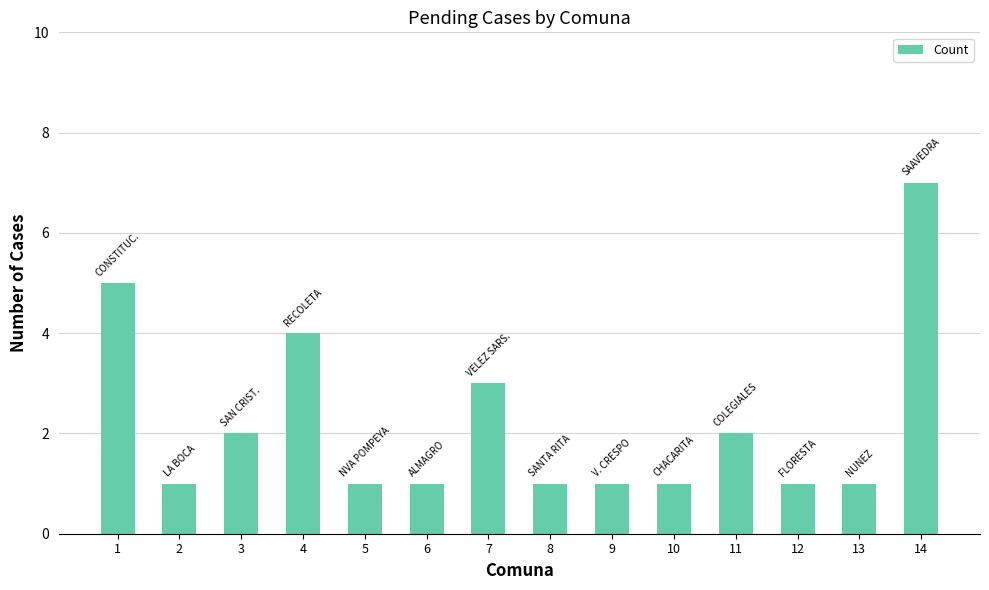

Reading left to right, transcribe all the data shown in this chart.

1=5	2=1	3=2	4=4	5=1	6=1	7=3	8=1	9=1	10=1	11=2	12=1	13=1	14=7